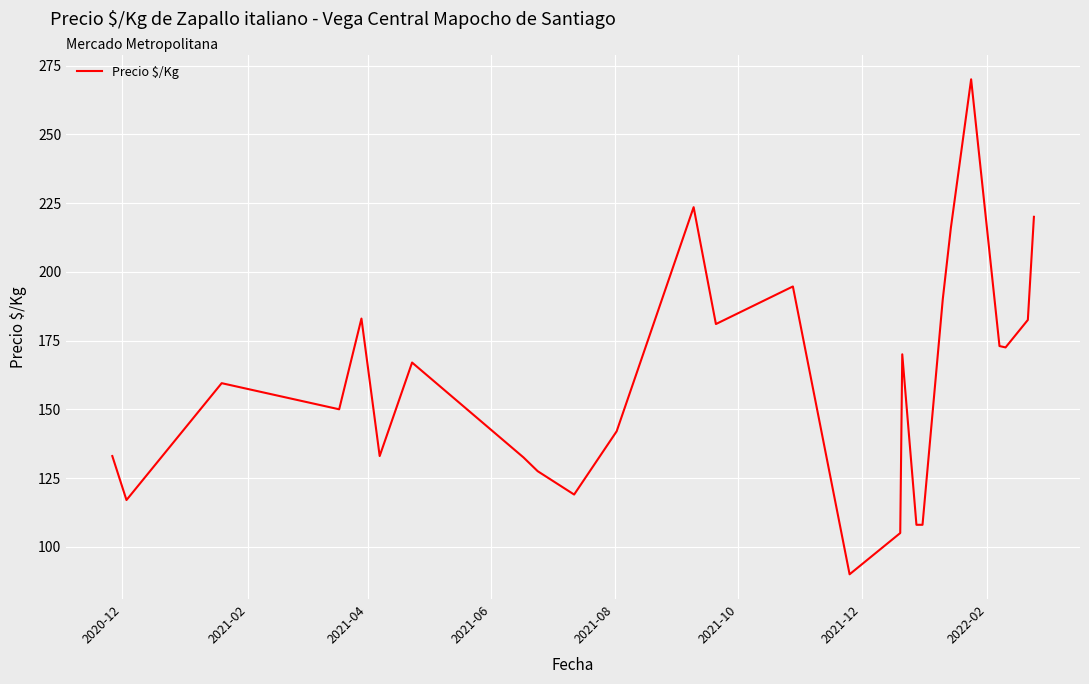

What is the smallest value displayed?

90.0